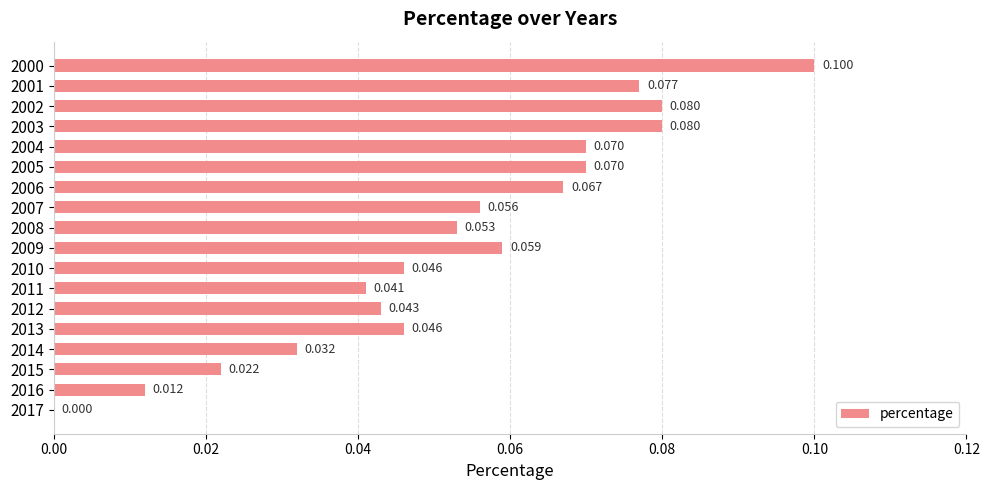

Count the number of categories in the chart.

18